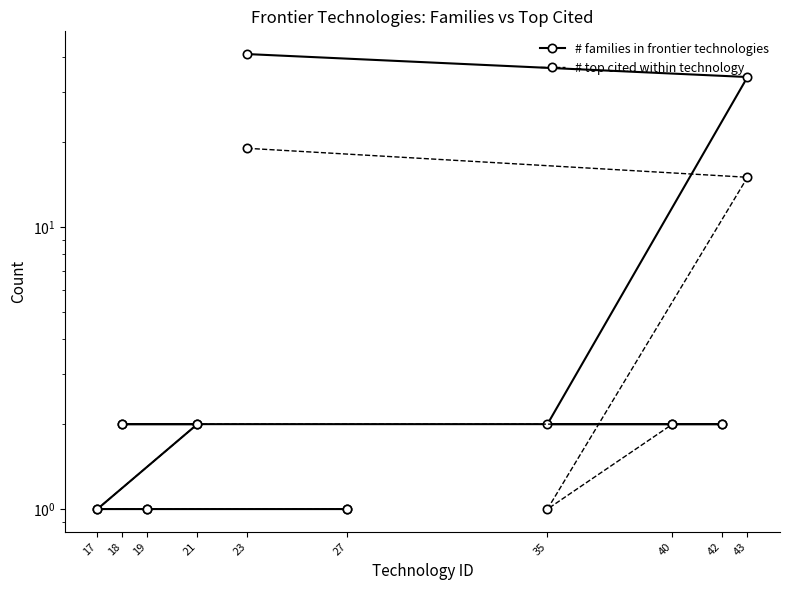

Rank the categories by # top cited within technology value from highest to lowest.

23, 43, 40, 42, 18, 21, 35, 17, 19, 27